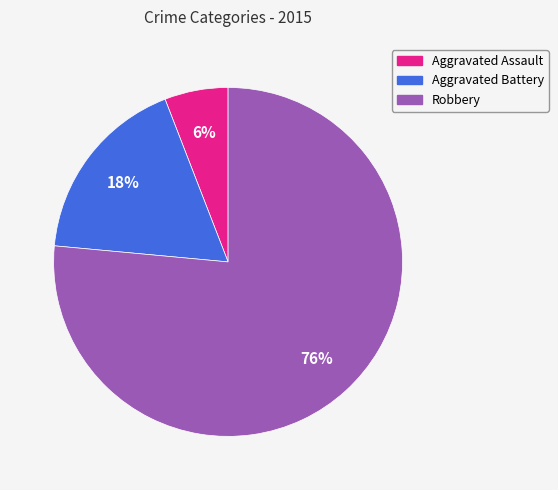

To the nearest percent, what is the average slice percentage?

33%